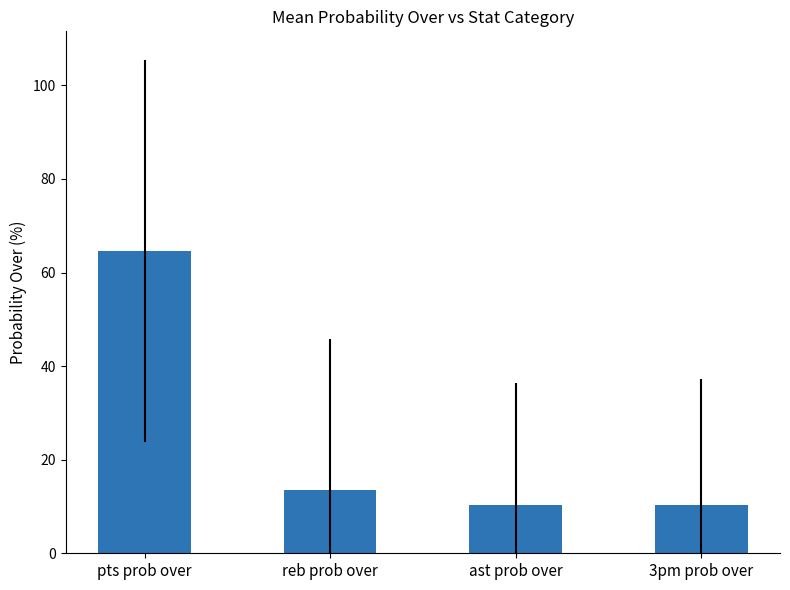

What is the difference between the values at reb prob over and pts prob over?

51.0